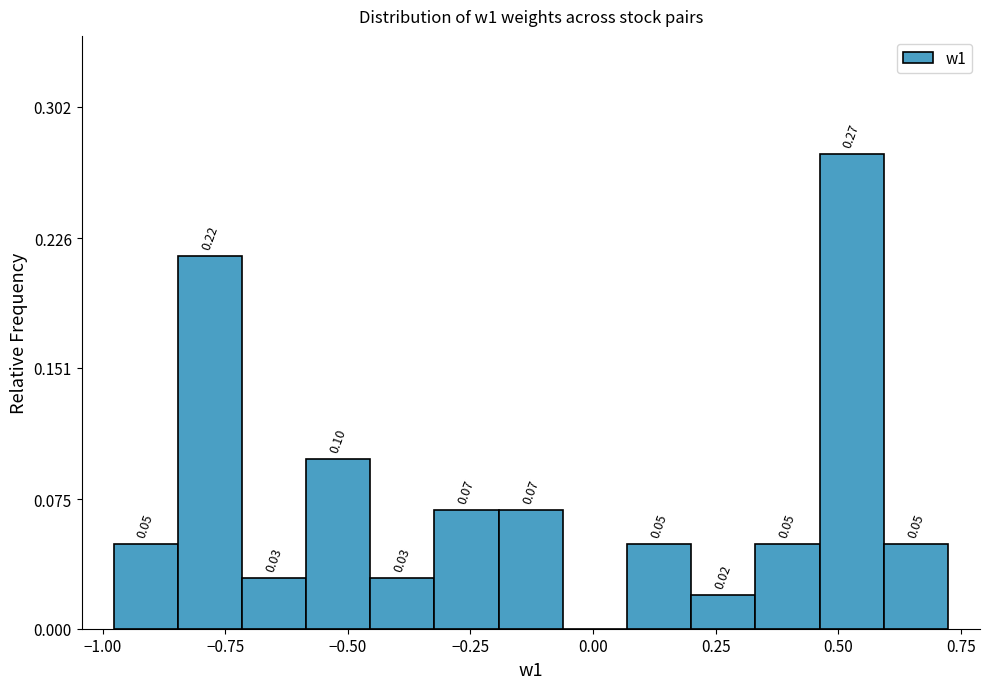

Around what value on the x-axis is the tallest bar? Give the approximate position of its centre, as read against the axis.

0.55